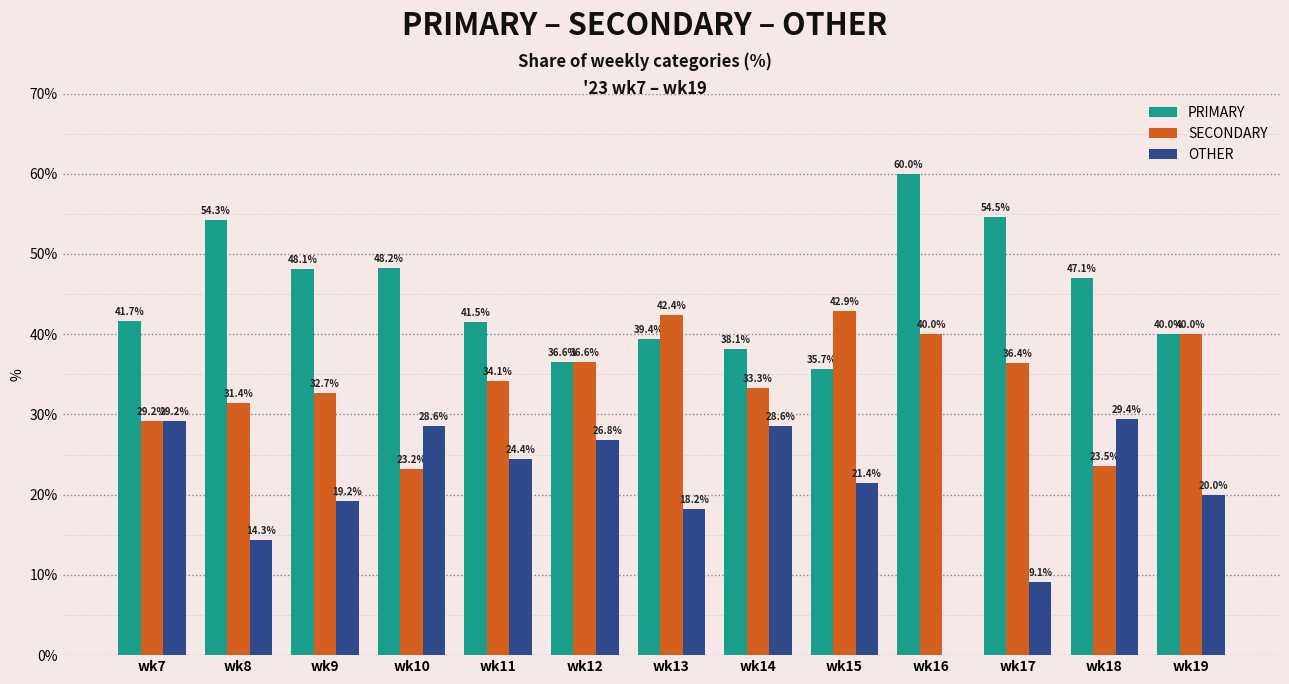

What is the sum of all PRIMARY values?

585.1